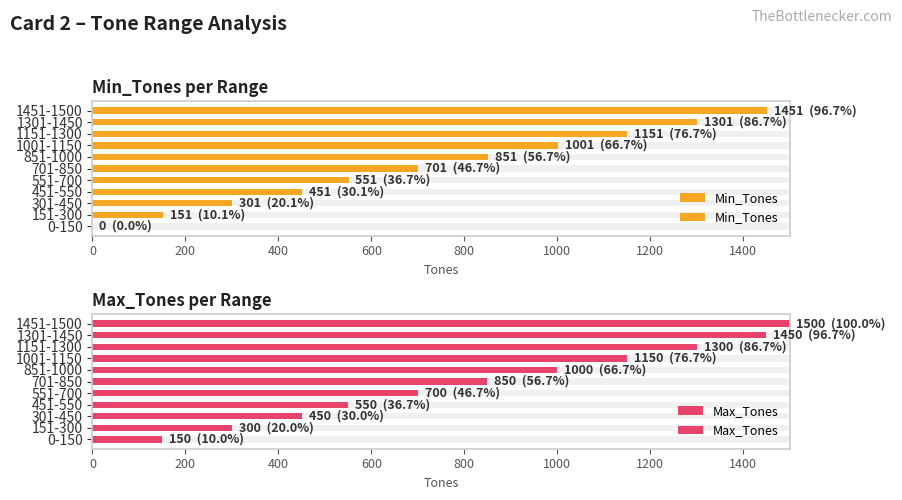

Rank the series by their average value, from lowest to highest.

Min_Tones, Max_Tones